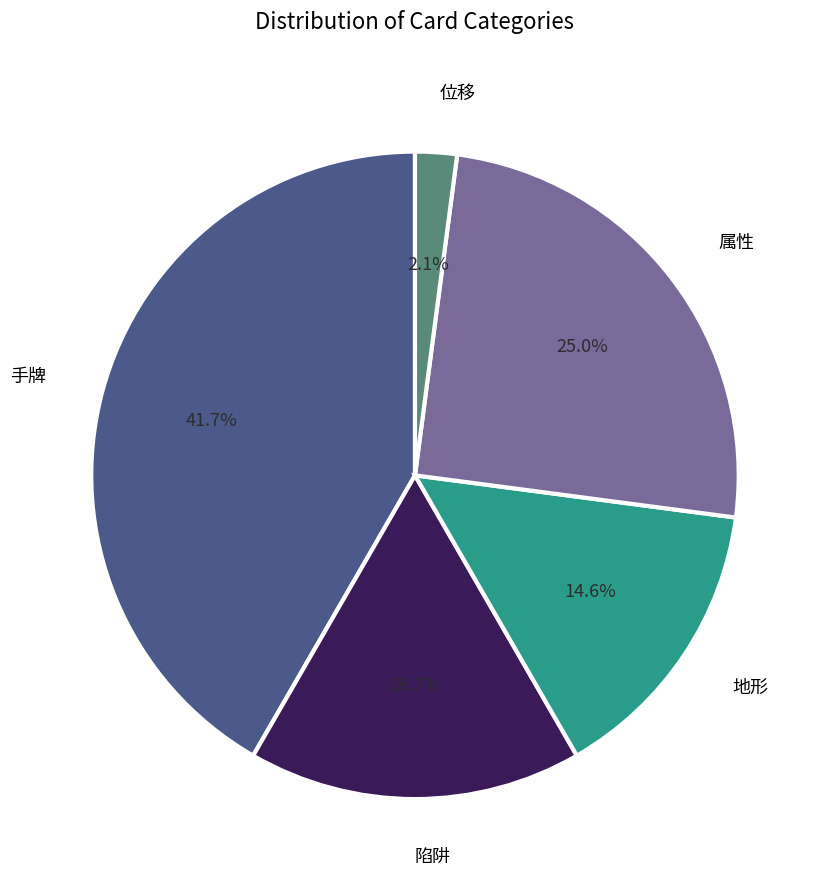

Is there any slice that represents more than half of the pie?

No